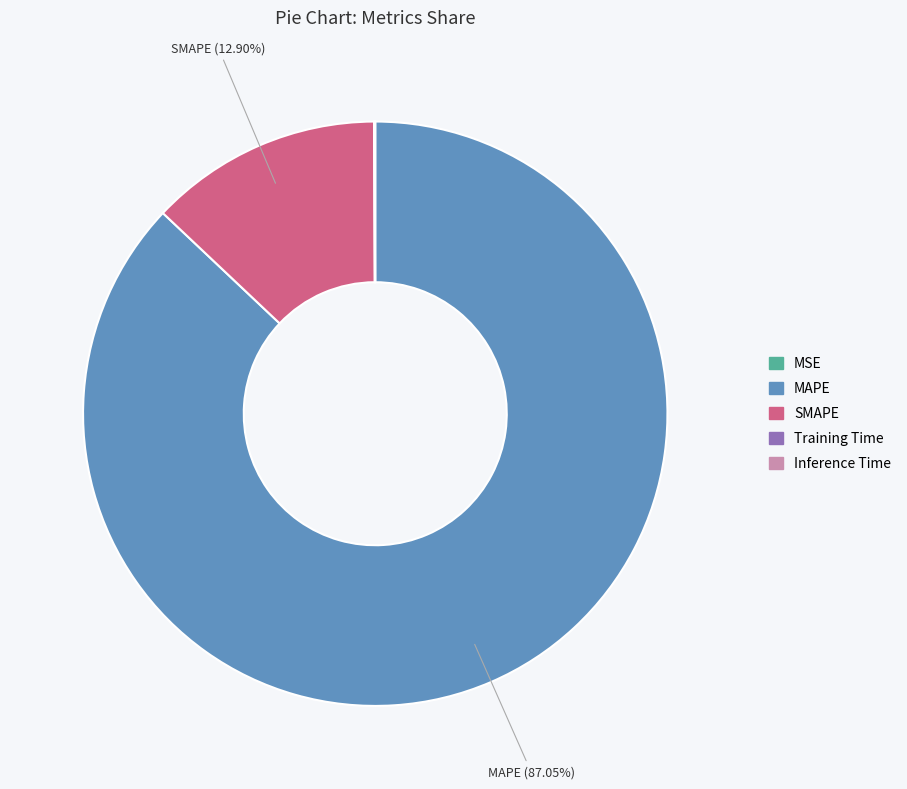

Which category has the biggest portion of the pie?

MAPE